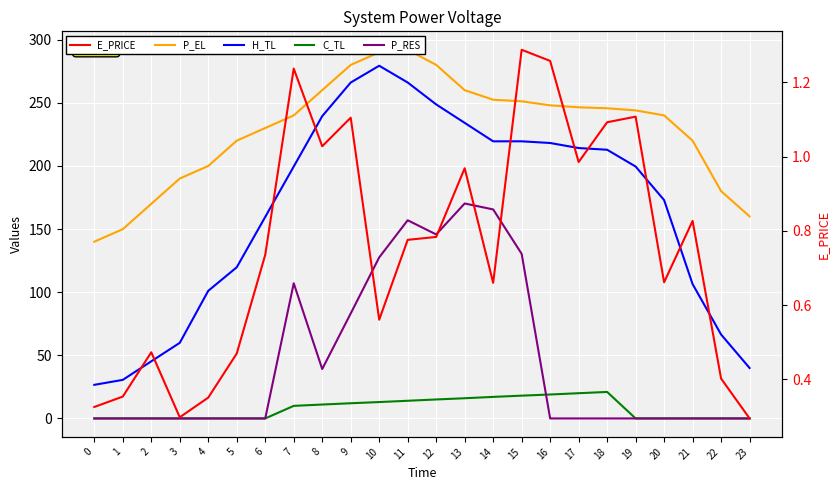

True or false: P_EL has more than 2 interior local peaks.

False